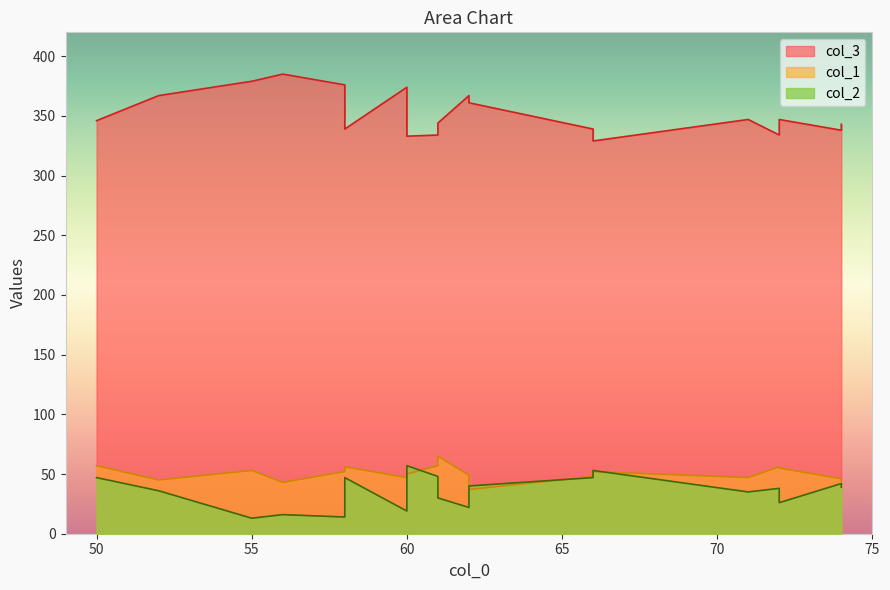

Is it true that col_2 equals 27 at 72?

False